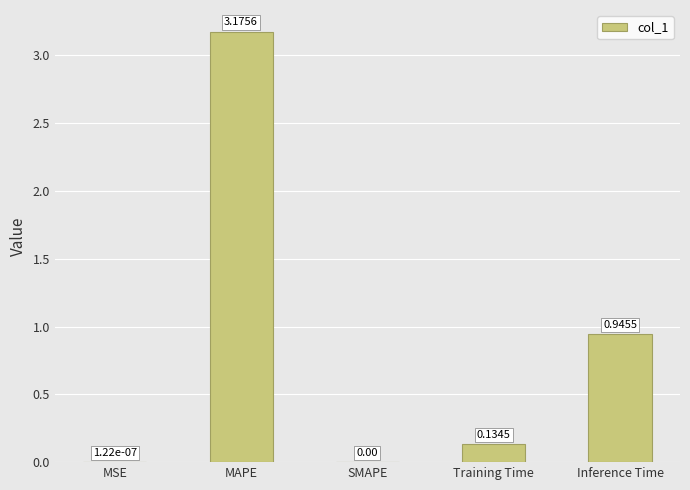

What is the sum of the values at Inference Time and Training Time?

1.1